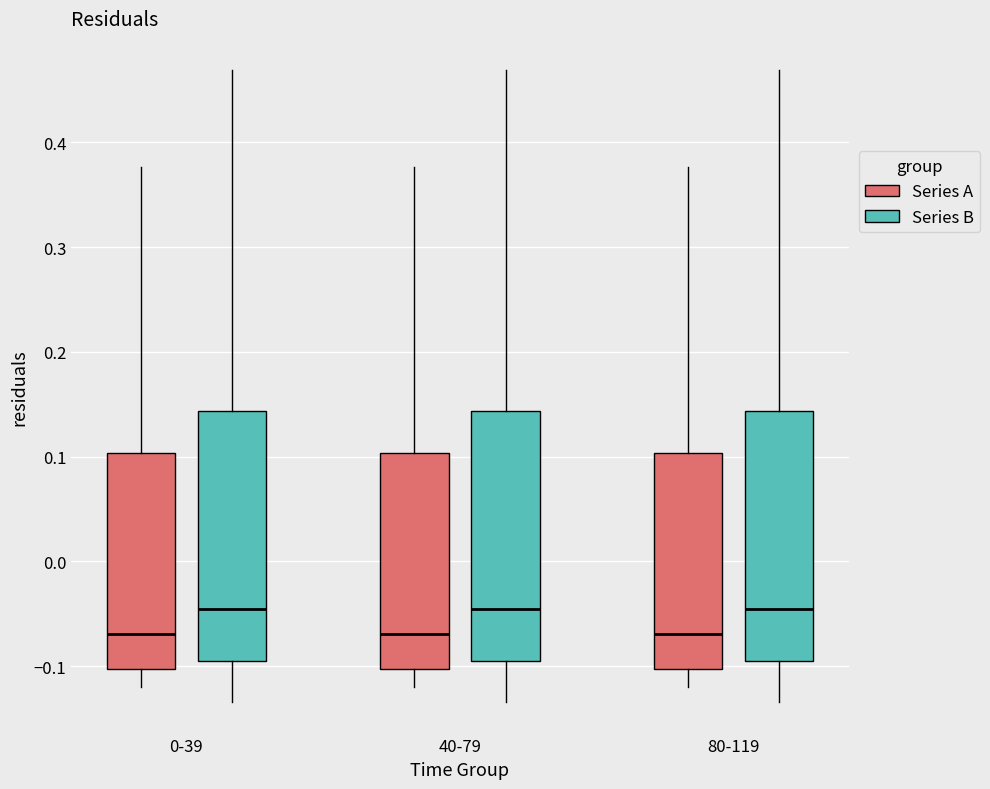

Reading left to right, read every box against the y-axis: the position of its median line, the range the box covers, and the ends of its whiskers. The values are not printed on the chart, so give them approximately, as read against the axis.

0-39 (Series A): median -0.07, box -0.10 to 0.10, whiskers -0.12 to 0.38
0-39 (Series B): median -0.05, box -0.09 to 0.14, whiskers -0.13 to 0.47
40-79 (Series A): median -0.07, box -0.10 to 0.10, whiskers -0.12 to 0.38
40-79 (Series B): median -0.05, box -0.09 to 0.14, whiskers -0.13 to 0.47
80-119 (Series A): median -0.07, box -0.10 to 0.10, whiskers -0.12 to 0.38
80-119 (Series B): median -0.05, box -0.09 to 0.14, whiskers -0.13 to 0.47